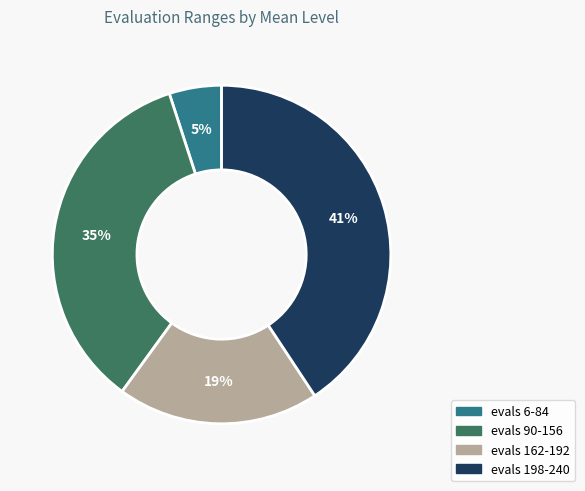

How many slices are in this pie chart?

4